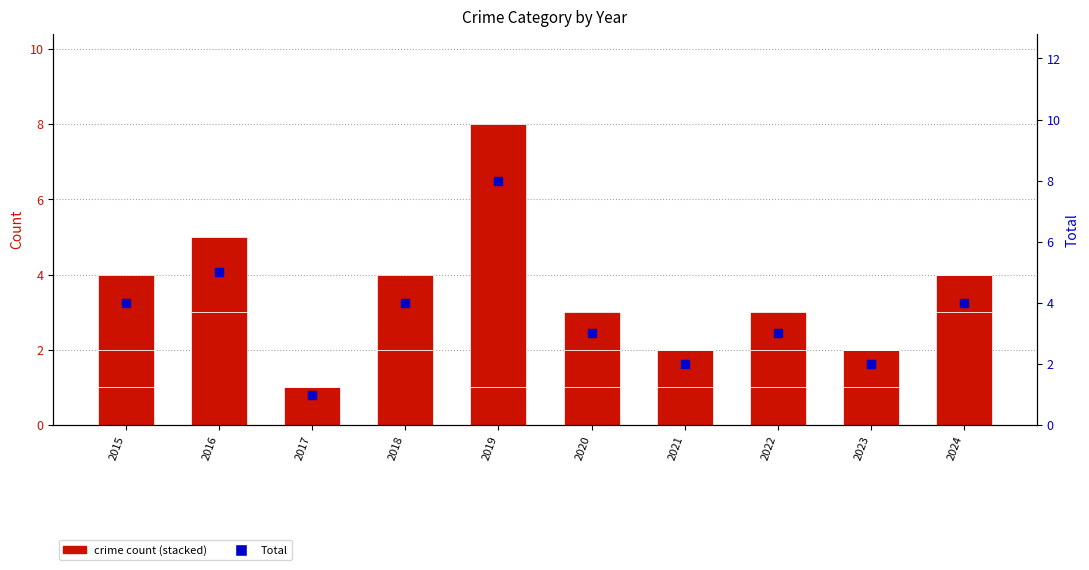

What is the total value across all series at 2015?

5